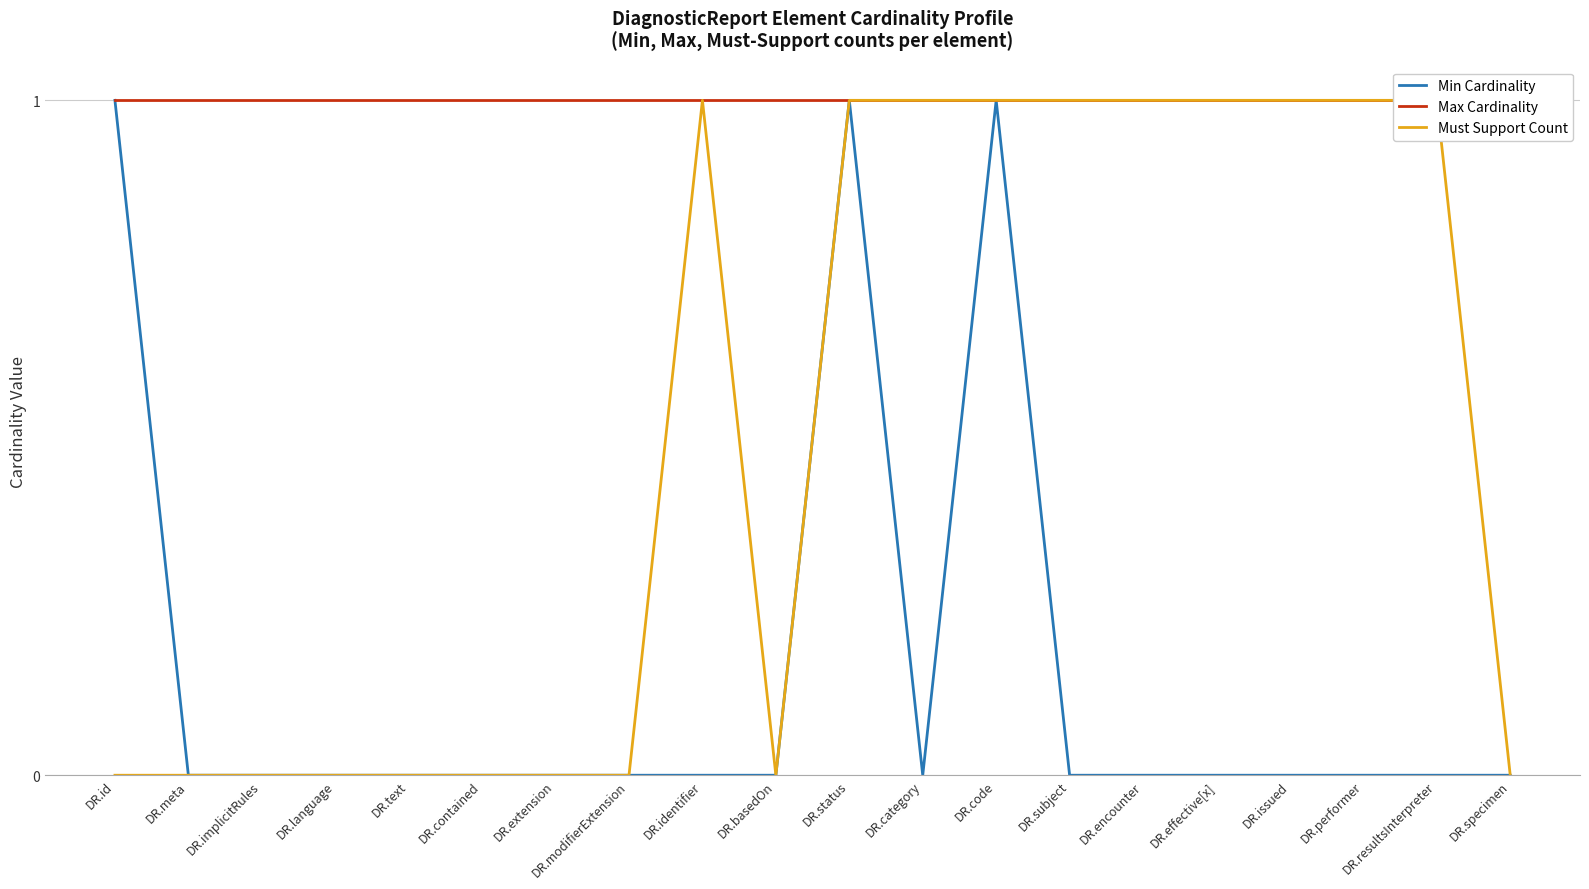

True or false: Max Cardinality and Min Cardinality intersect in this chart.

False